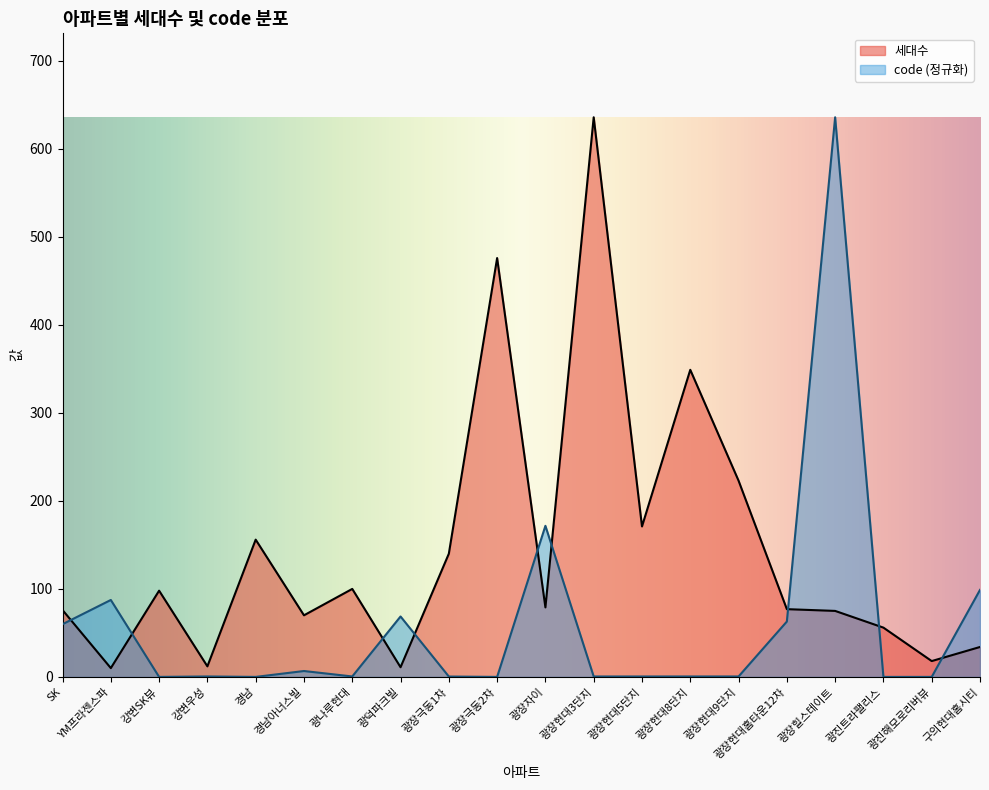

What position from the left is 광장자이?

11